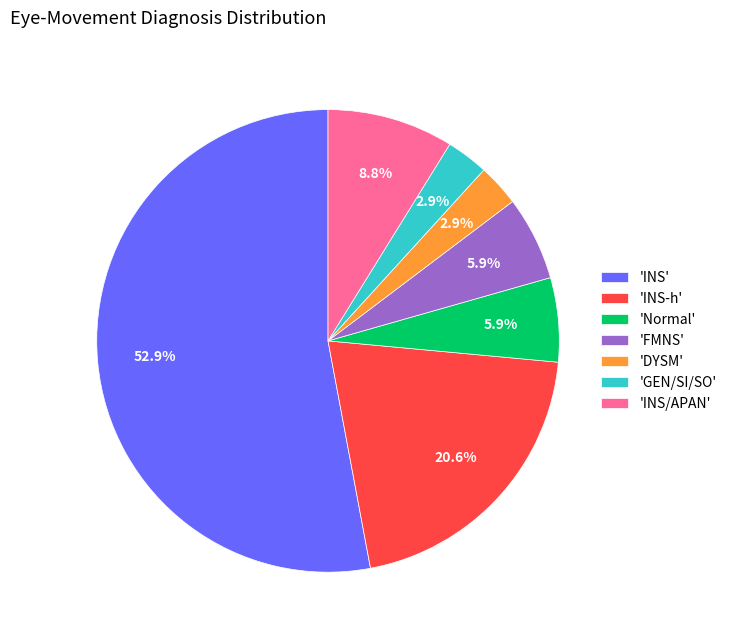

Which category has the biggest portion of the pie?

'INS'